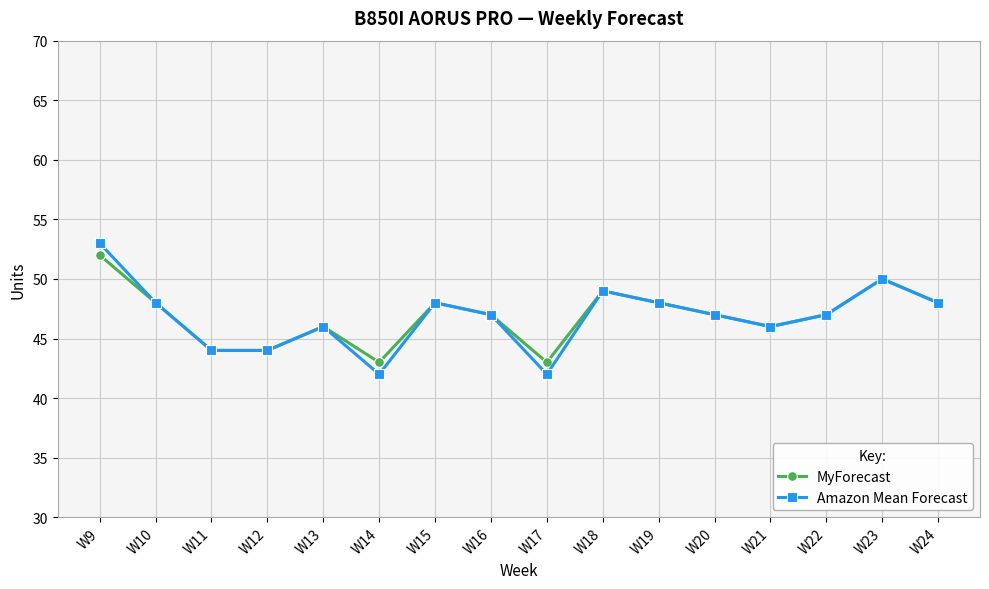

How many categories are shown in the chart?

16